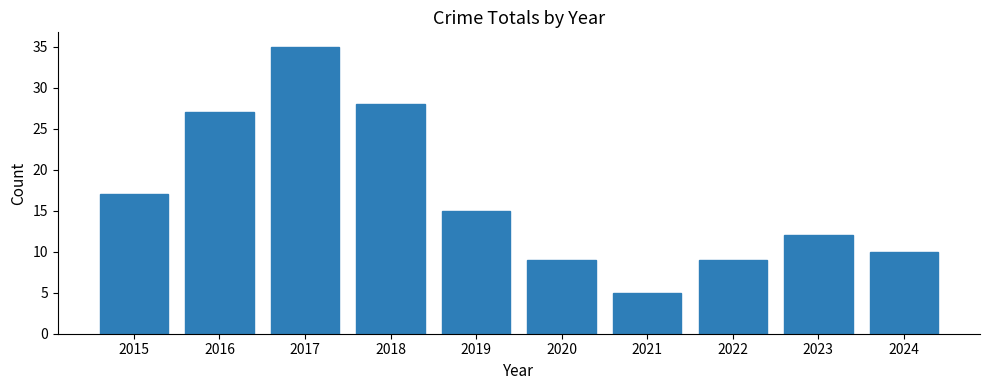

How many series are shown in this chart?

1